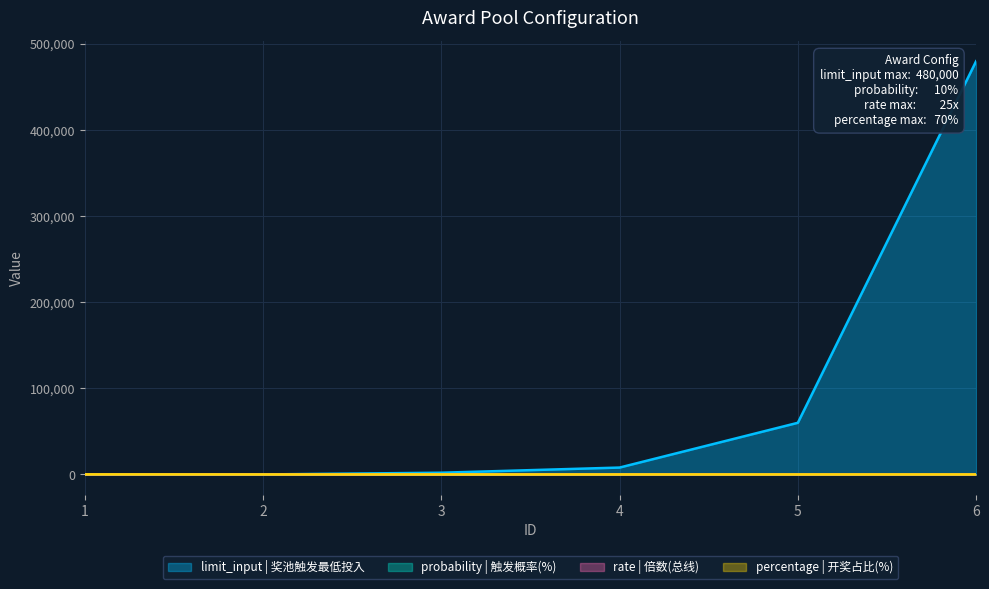

At which label does rate first exceed 10?

2